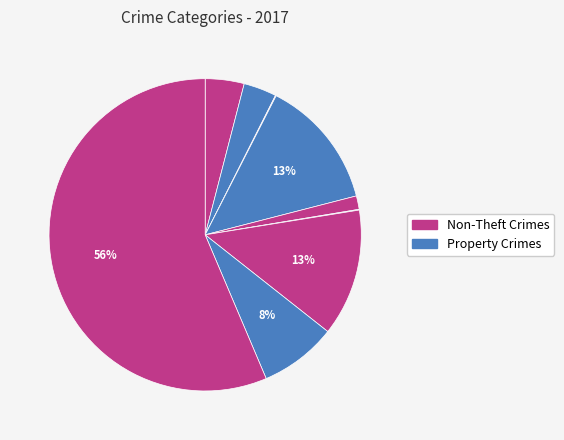

Count the number of slices in the pie.

9